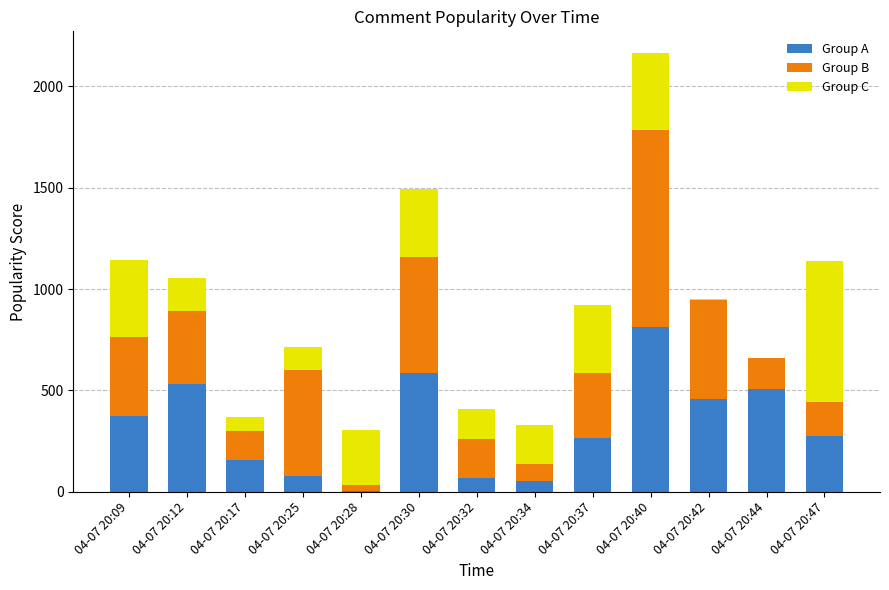

What is the sum of the Group A values at 04-07 20:12 and 04-07 20:30?

1117.6